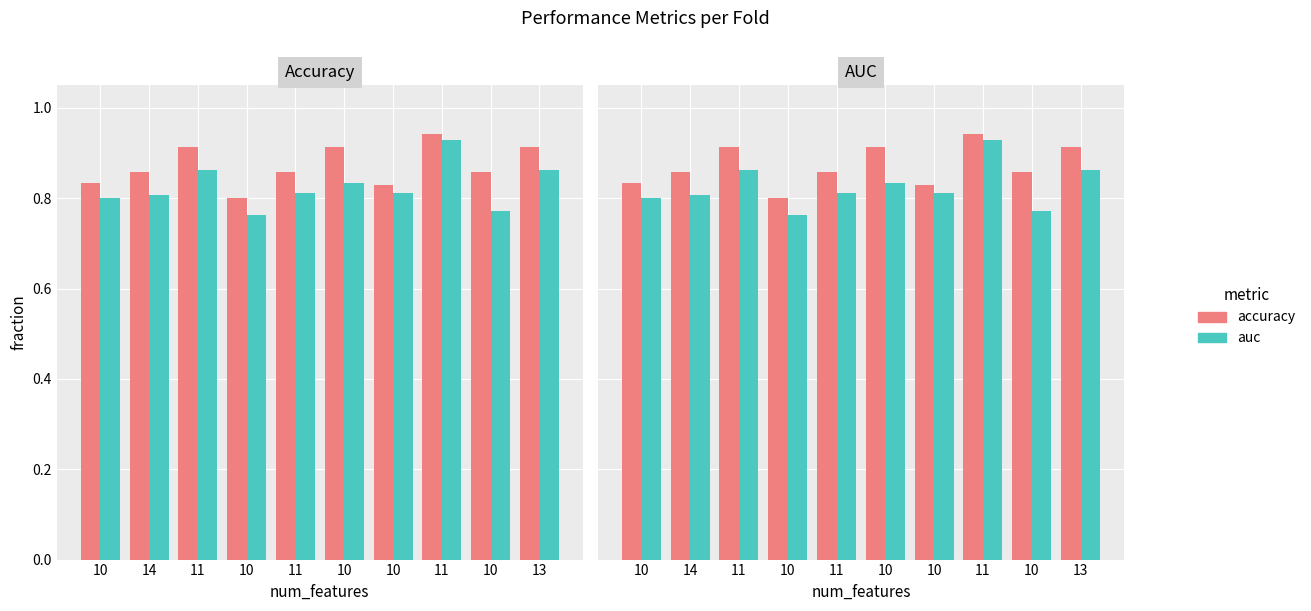

At how many categories does at least one series exceed 0?

10